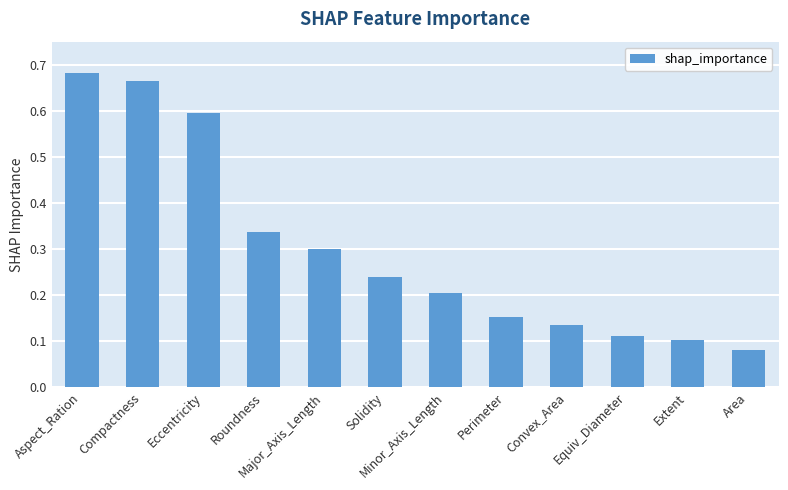

What position from the left is Roundness?

4